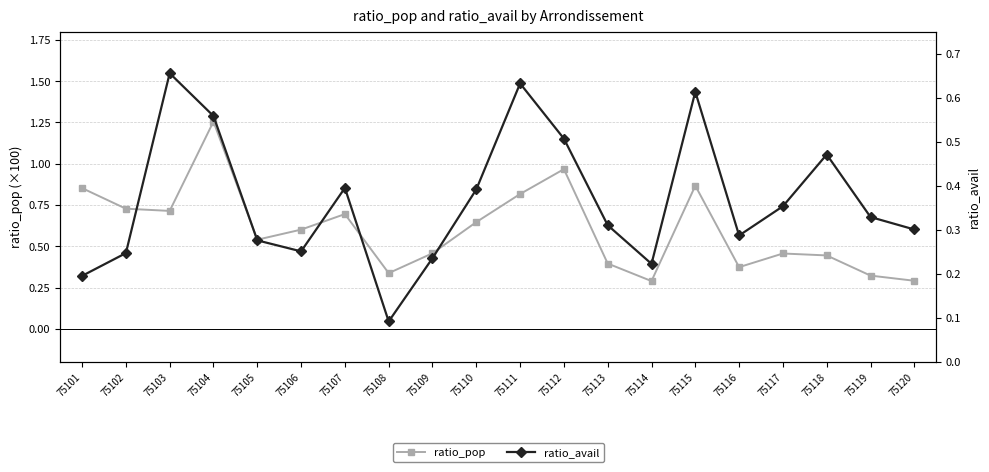

Which series has the largest range (max minus min)?

ratio_pop